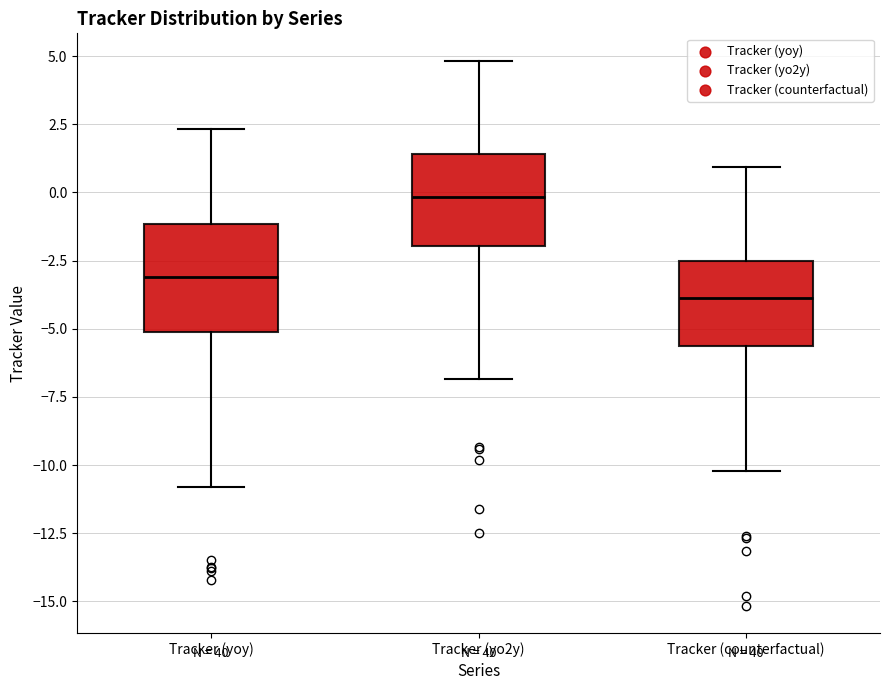

Reading left to right, transcribe this box plot: for each box, give where its median line is, the range the box spans, and where its two whiskers end, as read against the y-axis. The values are not printed on the chart, so give them approximately, as read against the axis.

Tracker (yoy): median -3.0, box -5.0 to -1.0, whiskers -11.0 to 2.5
Tracker (yo2y): median 0.0, box -2.0 to 1.5, whiskers -7.0 to 5.0
Tracker (counterfactual): median -4.0, box -5.5 to -2.5, whiskers -10.0 to 1.0